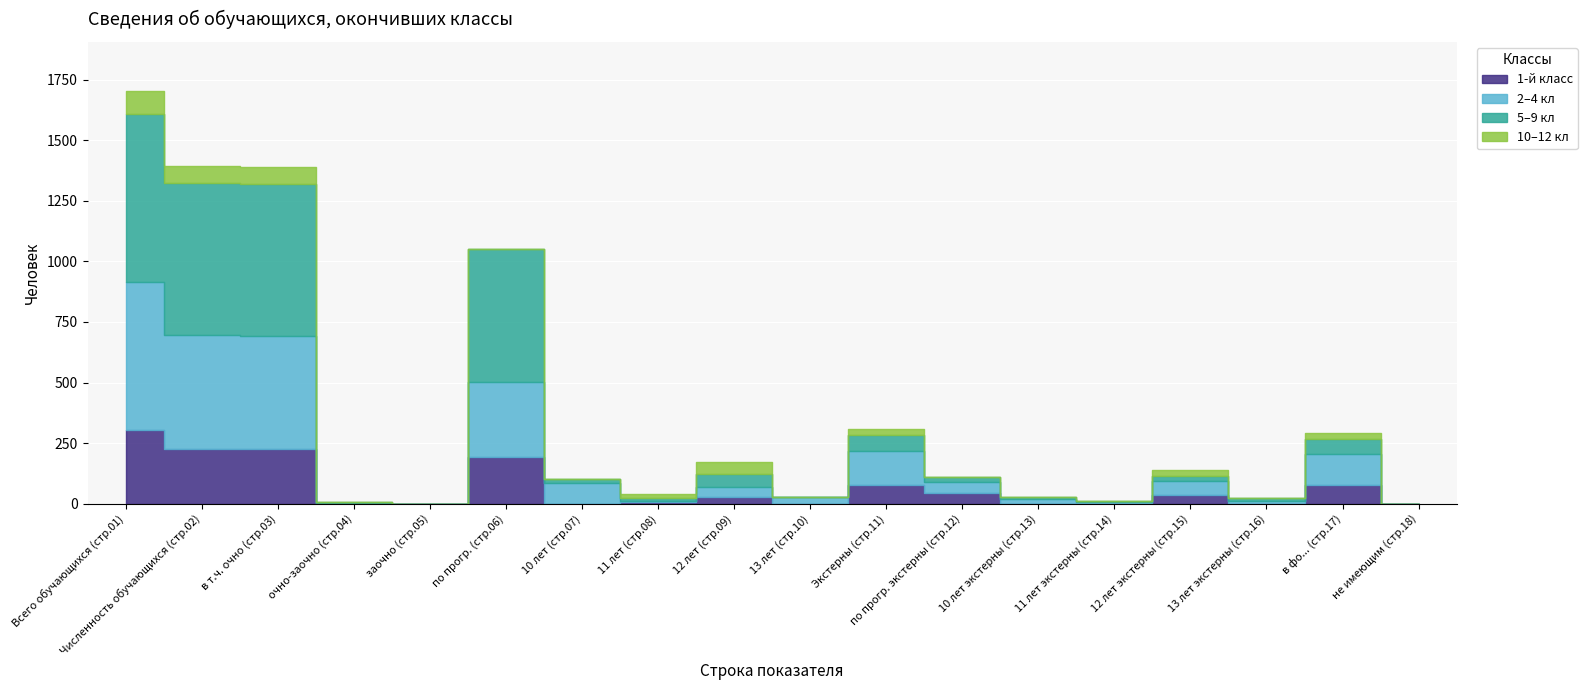

What is the greatest value displayed?

695